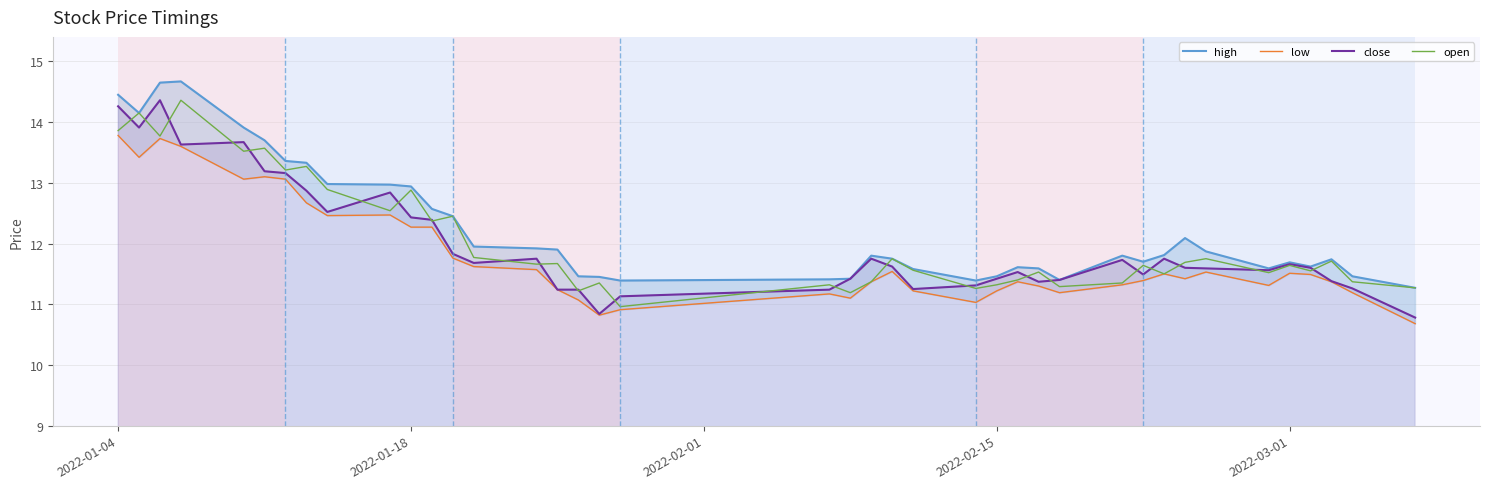

Does the chart display data point markers on the line(s)?

No